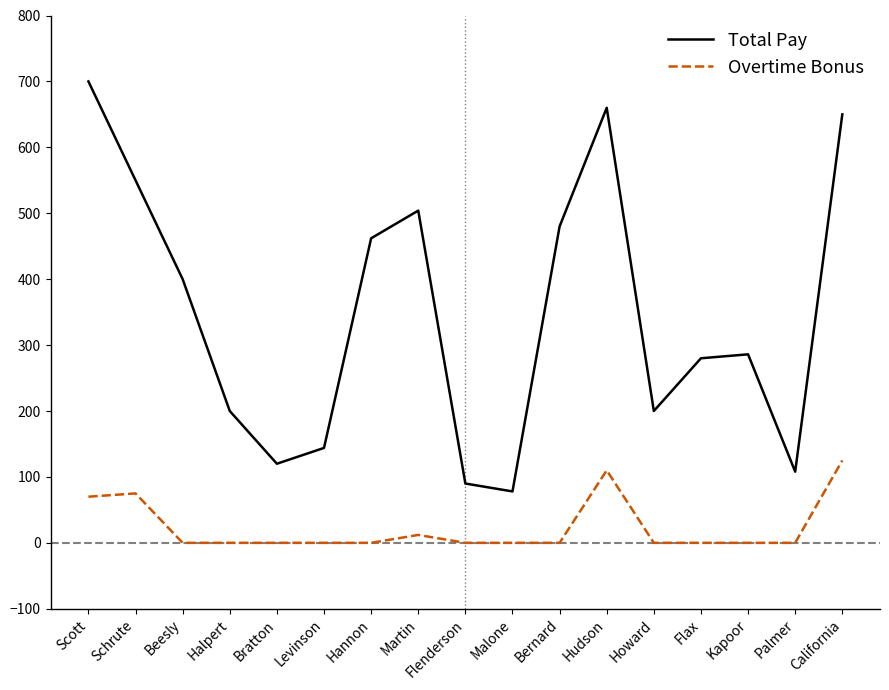

How many values in the Total Pay series are below 286?

8